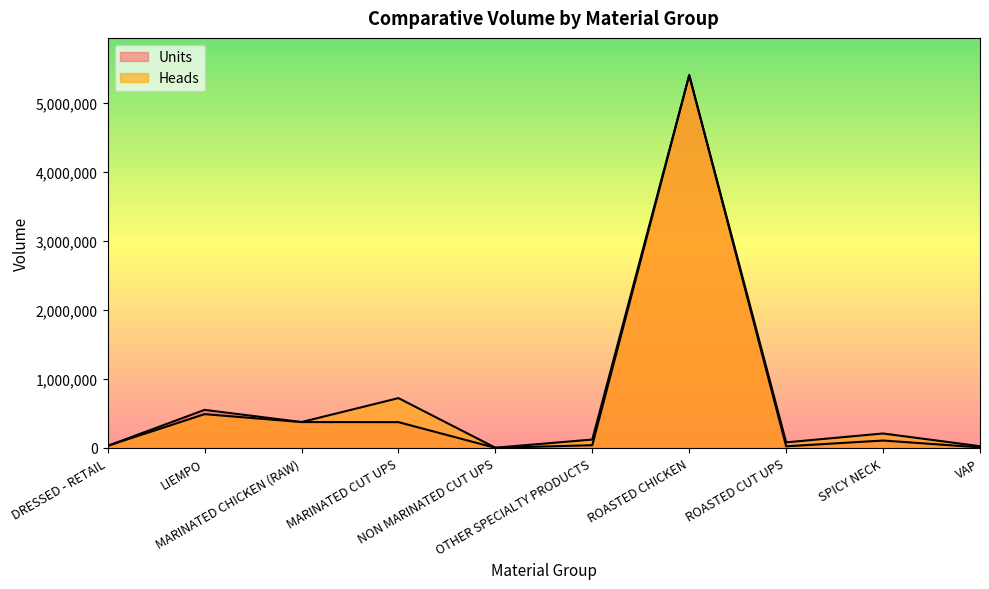

What position from the left is MARINATED CHICKEN (RAW)?

3